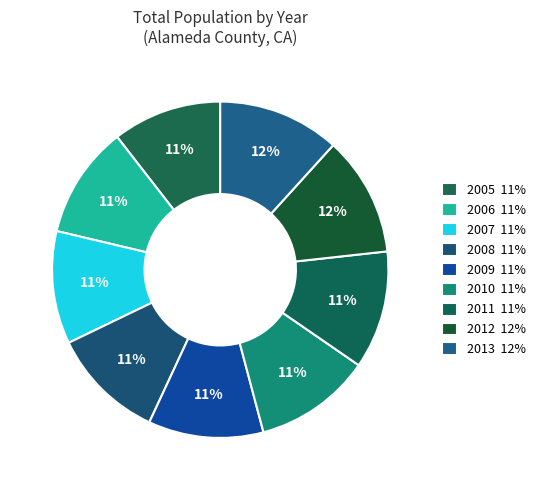

True or false: 2011 accounts for 11% of the total.

True